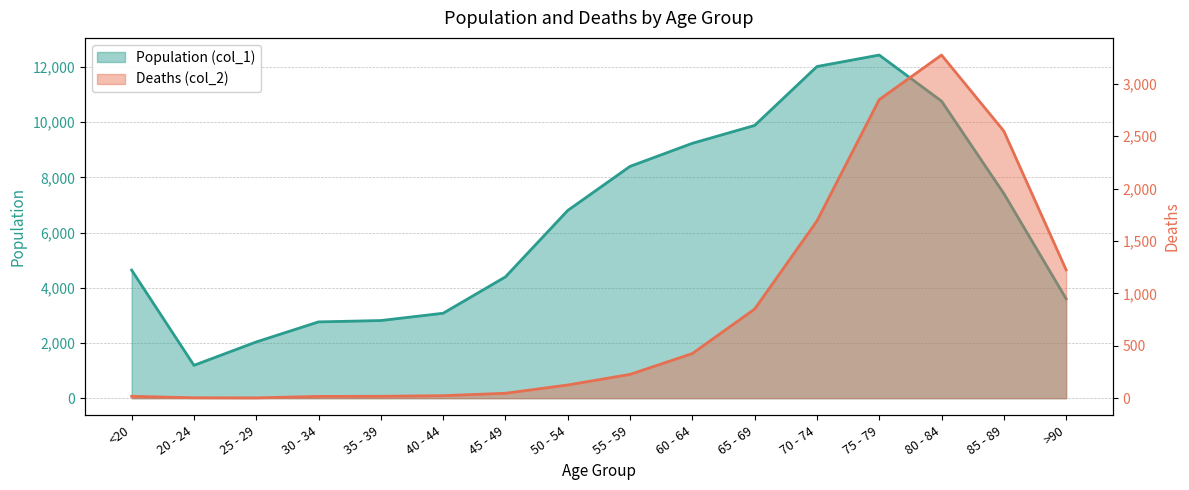

How many lines are shown in the chart?

2